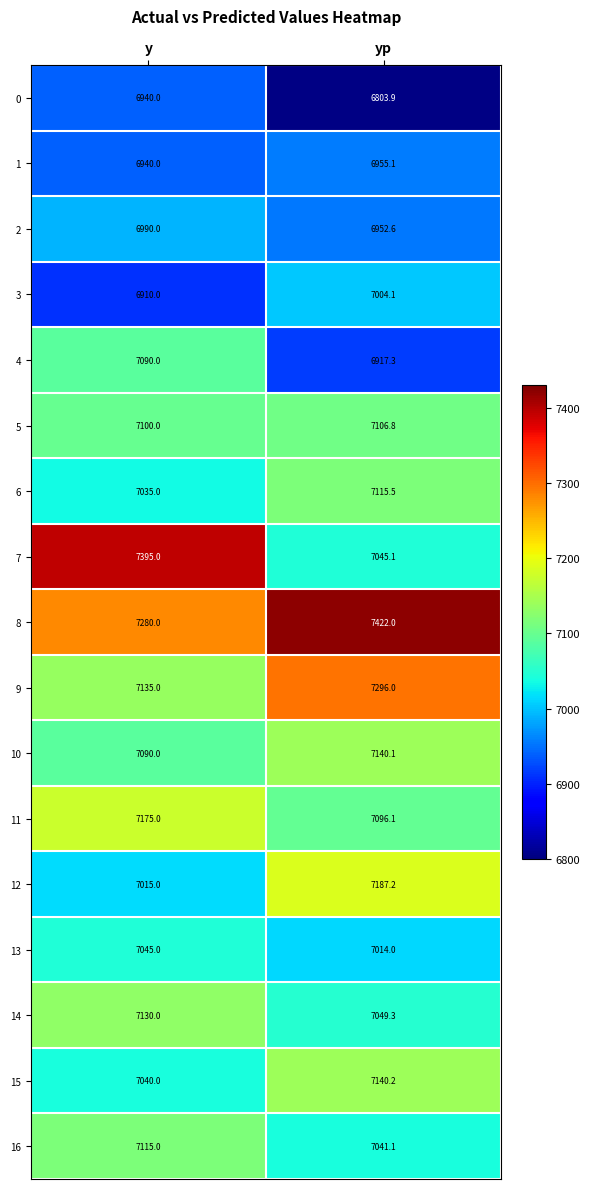

Rank the series by their maximum value, from highest to lowest.

8, 7, 9, 12, 11, 15, 10, 14, 6, 16, 5, 4, 13, 3, 2, 1, 0